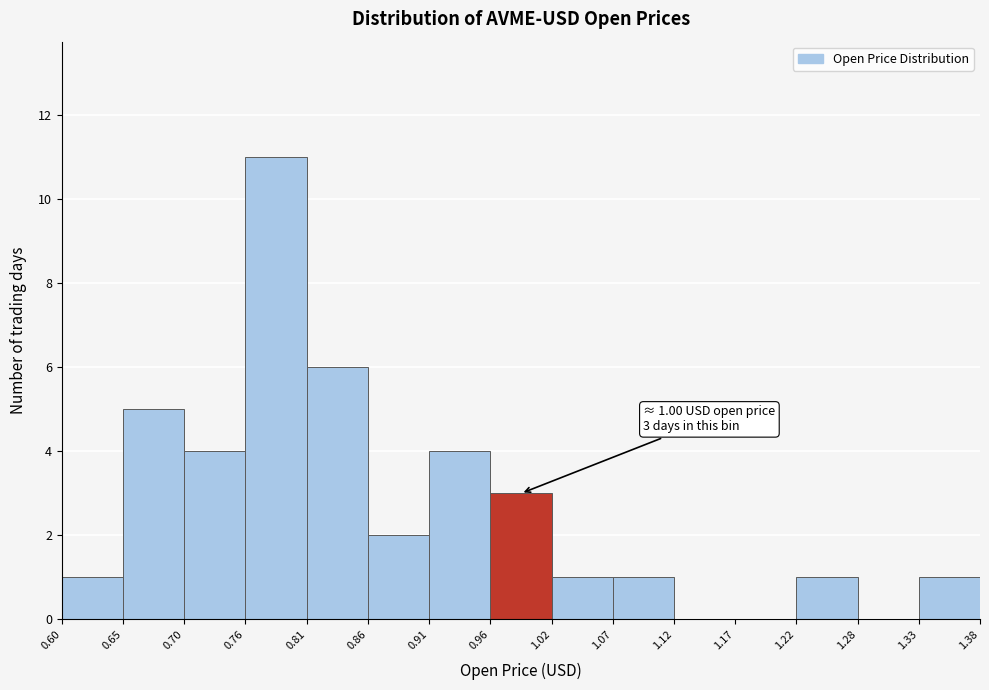

Which range on the x-axis has the tallest bar?

0.76 to 0.81